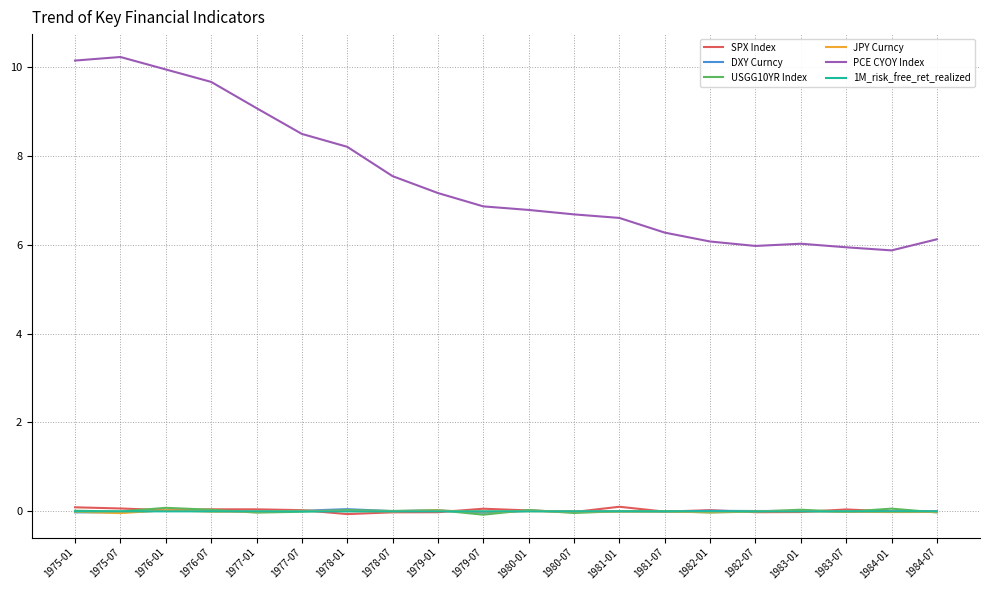

Which series has the largest total across all categories?

PCE CYOY Index